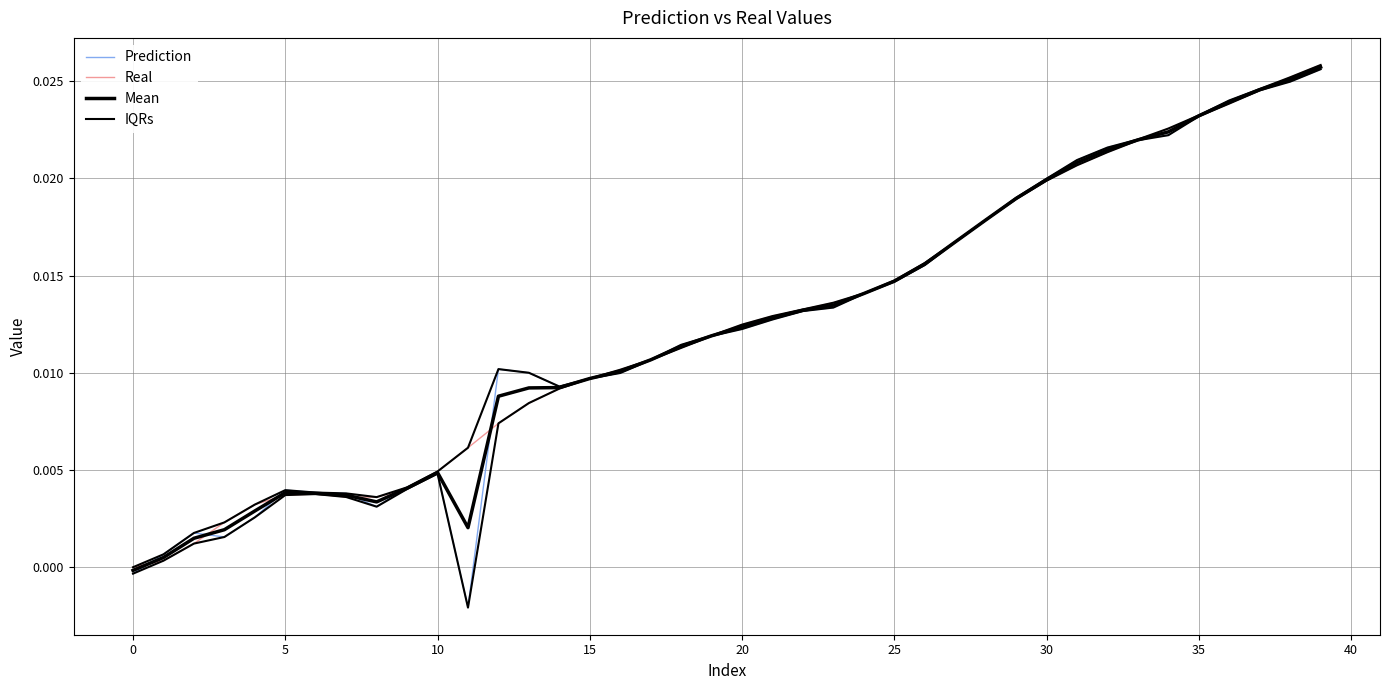

Does the chart have visible grid lines?

Yes